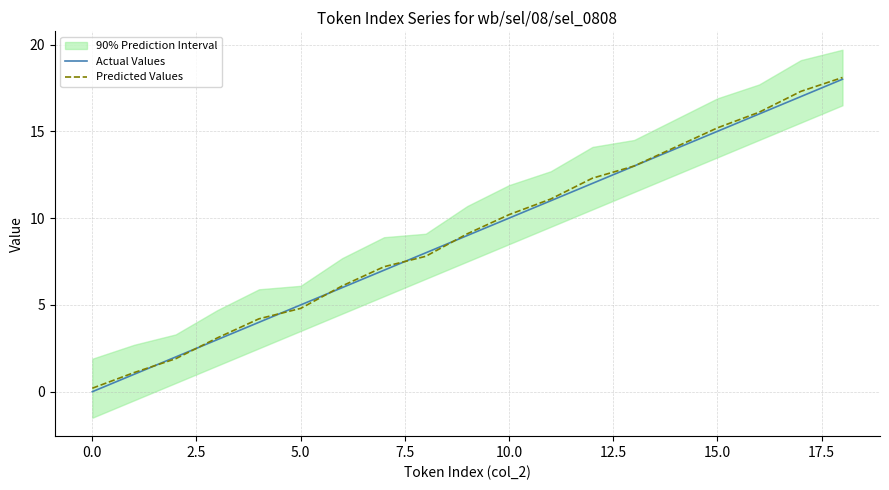

After their last crossing, which series has the higher values: Actual Values or Predicted Values?

Predicted Values